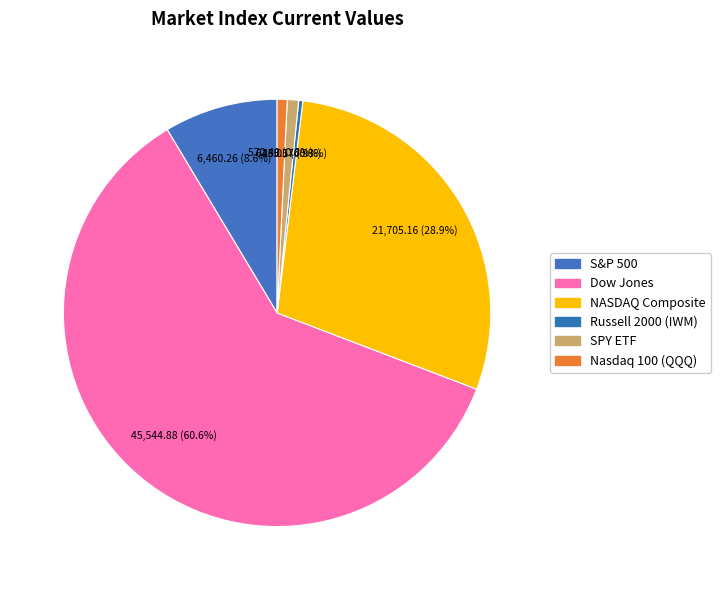

What percentage is the Nasdaq 100 (QQQ) slice, to the nearest percent?

1%